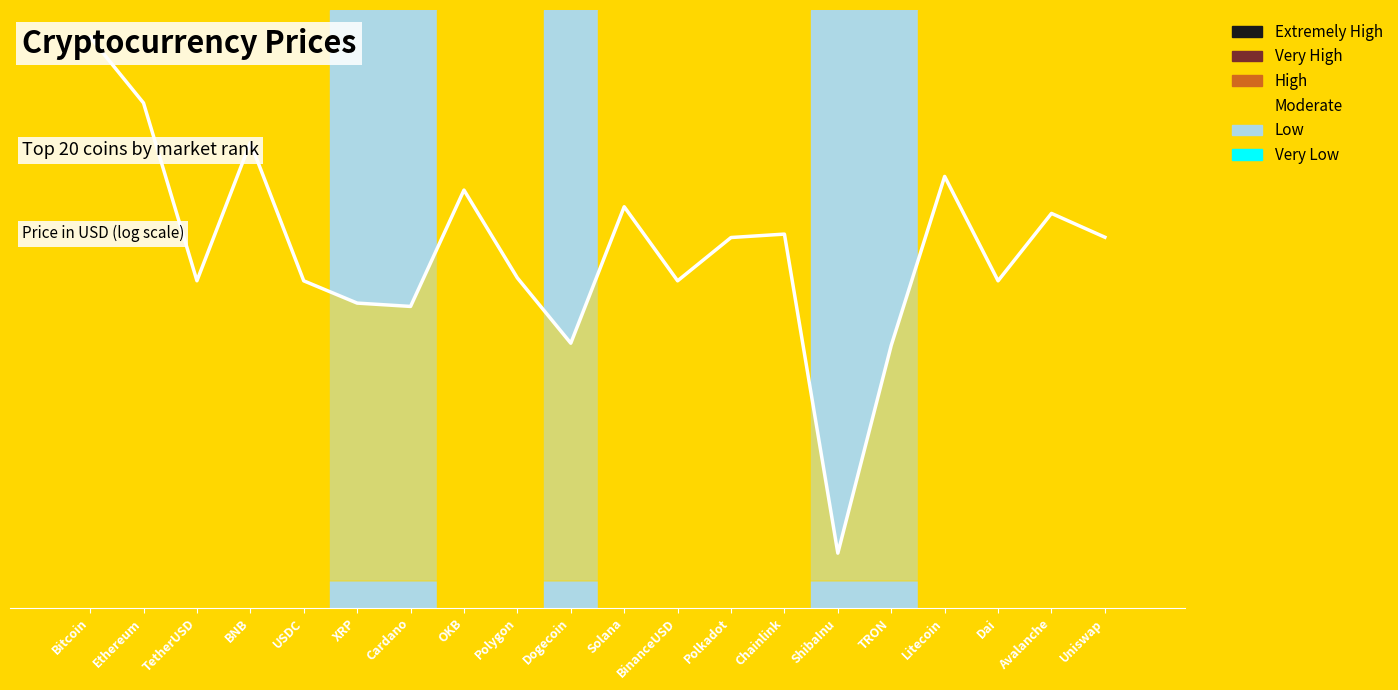

Where is the first local minimum?

TetherUSD